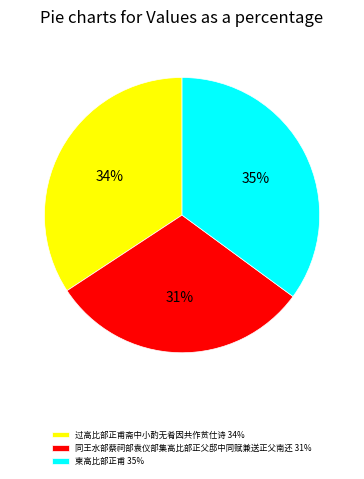

Do 柬高比部正甫 and 同王水部蔡祠部袁仪部集高比部正父邸中同赋兼送正父南还 together represent more than half of the pie?

Yes